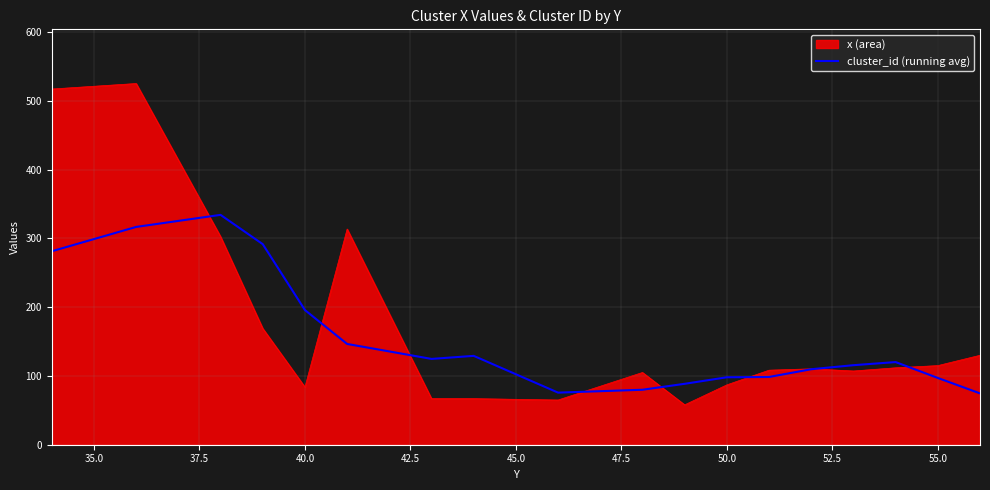

List the series in order of their peak value, lowest first.

cluster_id (running avg), x (area)